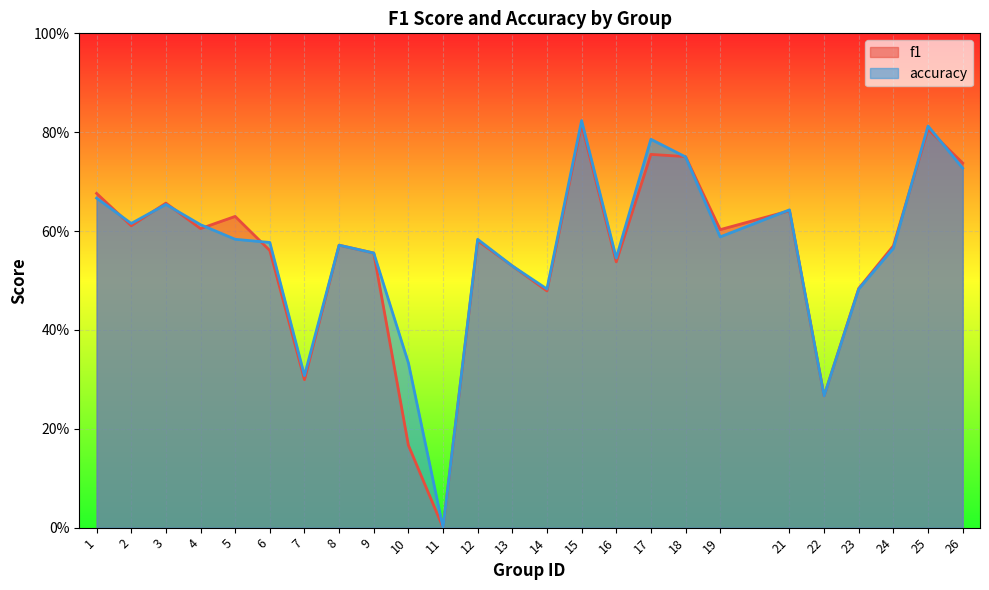

What is the difference between the maximum and minimum values in the f1 series?

0.8